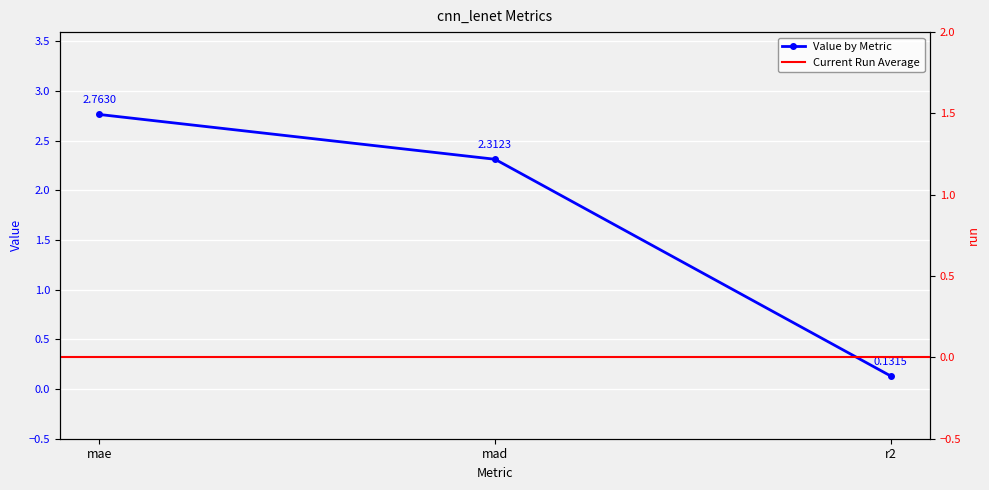

What is the value of the 1st point from the left?

2.8